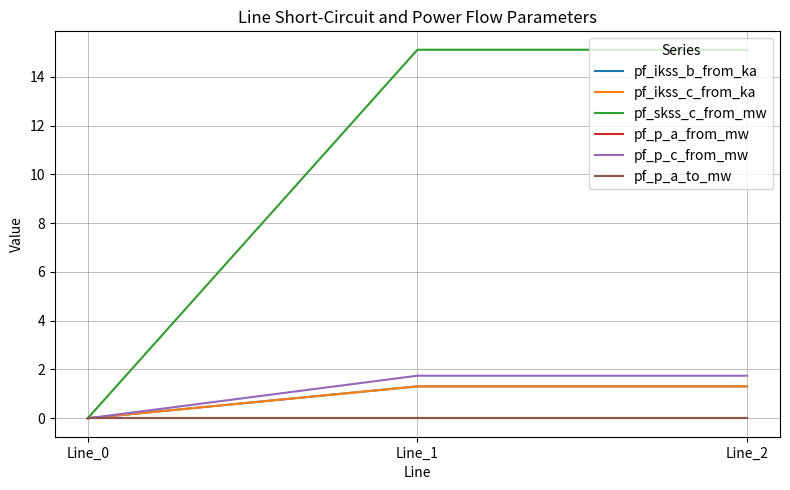

What is the highest value of the pf_p_c_from_mw series?

1.7